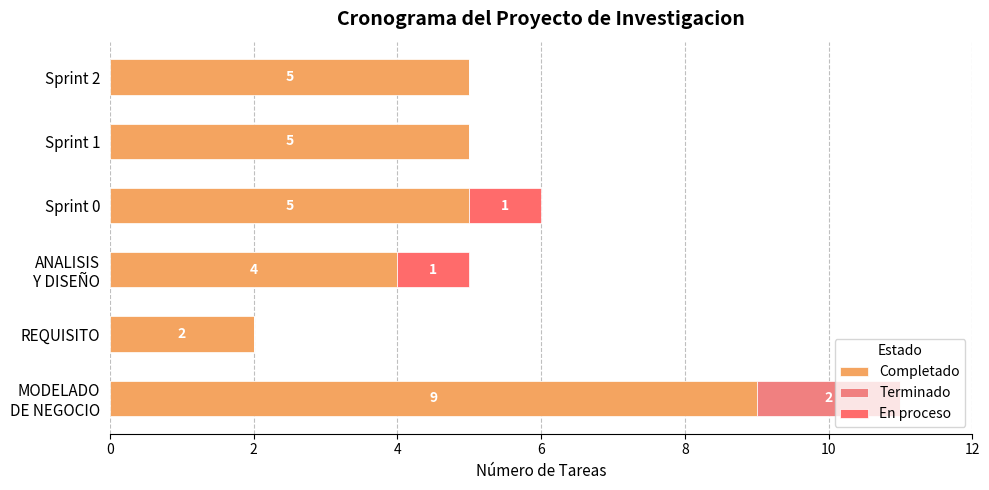

Does the chart contain stacked bars?

No